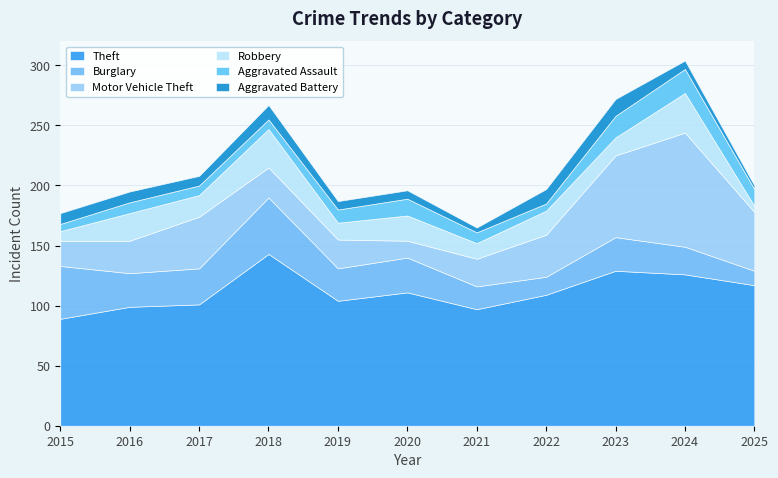

How many values in the Aggravated Assault series are below 9?

4